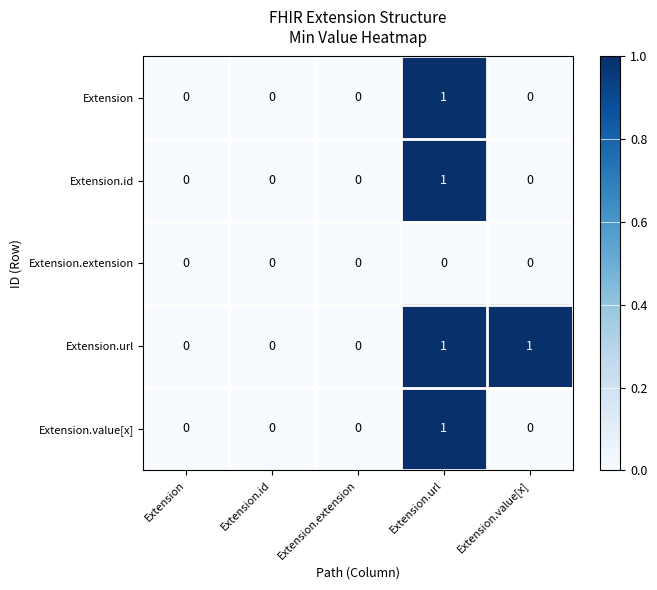

Reading right to left, what are all the values shown in this chart?

Extension: Extension.value[x]=0	Extension.url=1	Extension.extension=0	Extension.id=0	Extension=0
Extension.id: Extension.value[x]=0	Extension.url=1	Extension.extension=0	Extension.id=0	Extension=0
Extension.extension: Extension.value[x]=0	Extension.url=0	Extension.extension=0	Extension.id=0	Extension=0
Extension.url: Extension.value[x]=1	Extension.url=1	Extension.extension=0	Extension.id=0	Extension=0
Extension.value[x]: Extension.value[x]=0	Extension.url=1	Extension.extension=0	Extension.id=0	Extension=0